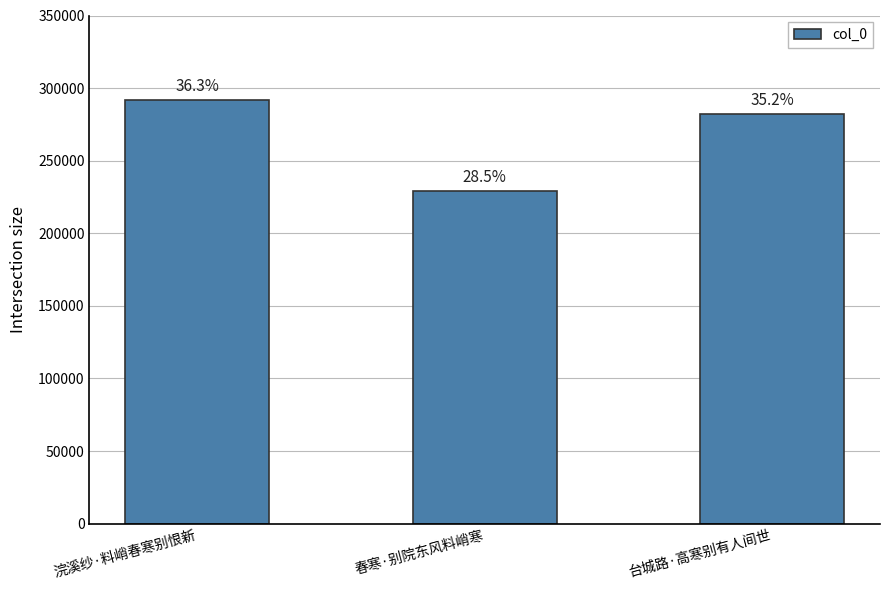

The value at 春寒·别院东风料峭寒 is 65307. True or false?

False